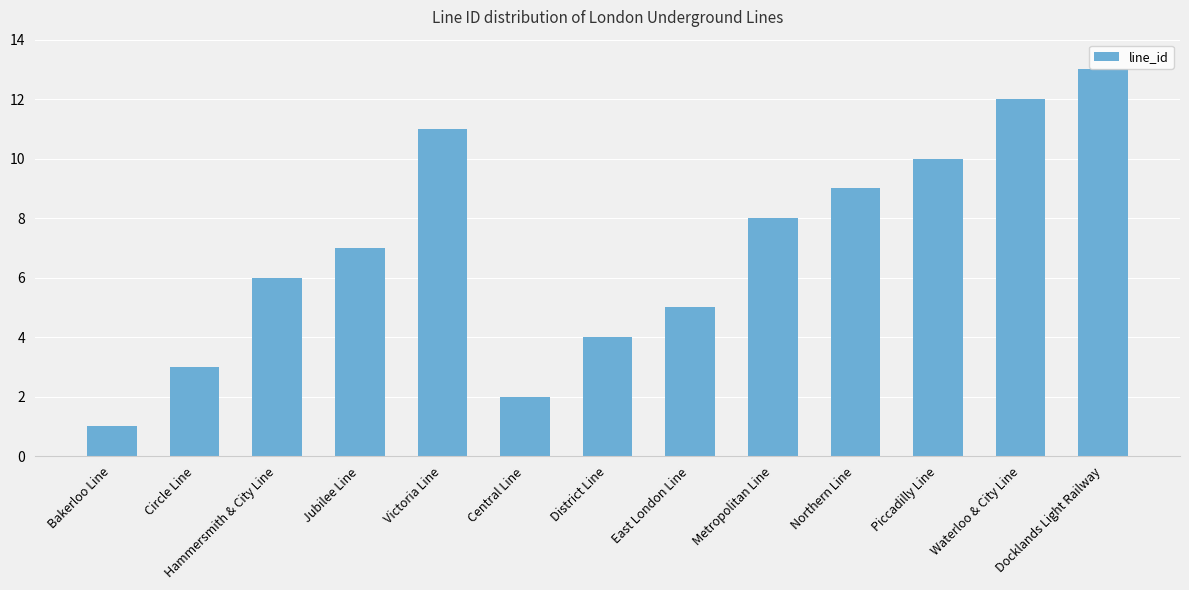

At which category does the chart reach its peak across all series?

Docklands Light Railway